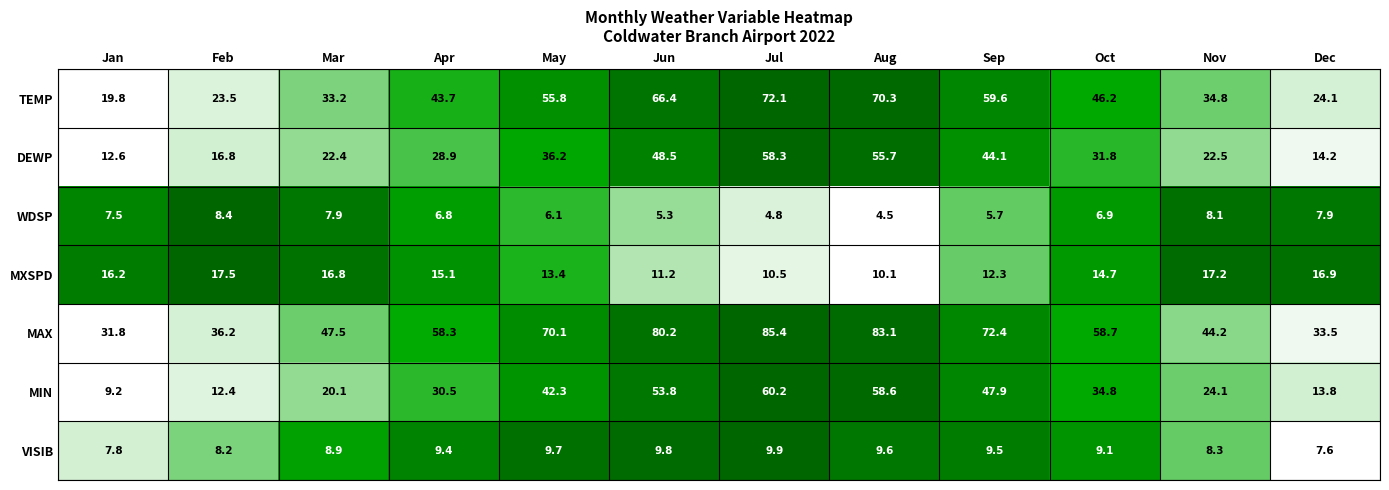

Rank the series by their maximum value, from highest to lowest.

MAX, TEMP, MIN, DEWP, MXSPD, VISIB, WDSP